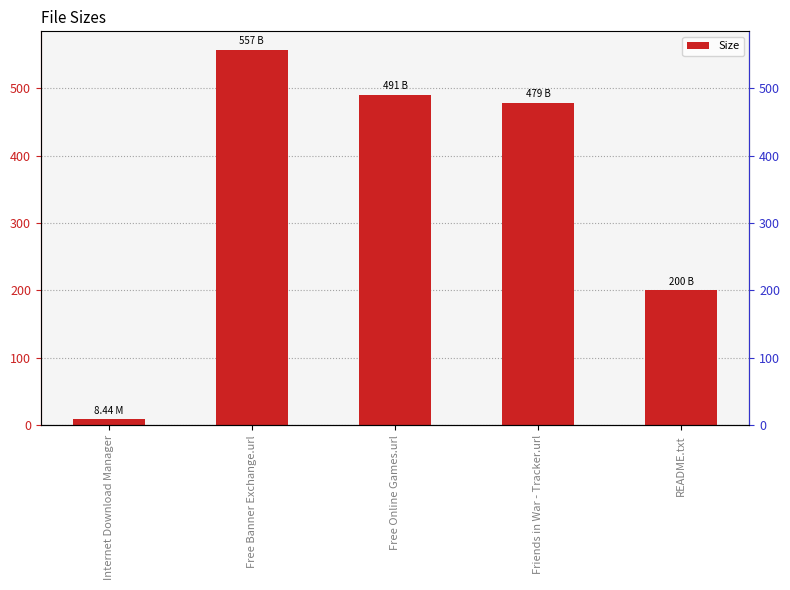

Are the bars grouped side by side (vs. stacked)?

No